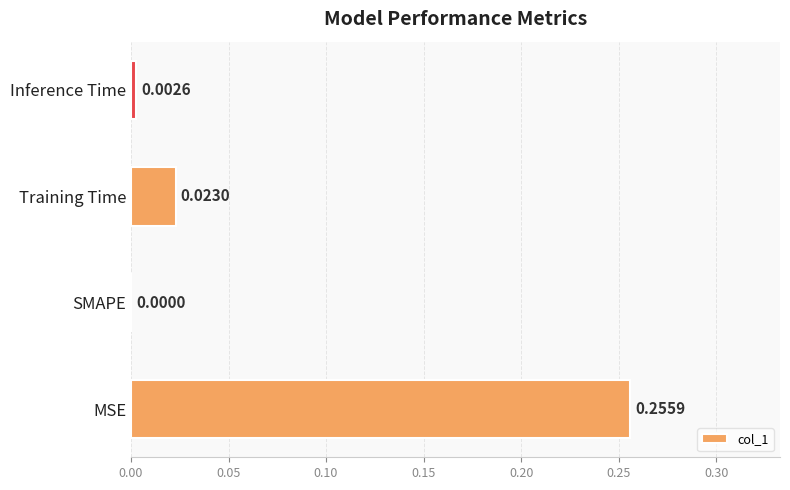

Between Inference Time and Training Time, which is larger?

Training Time